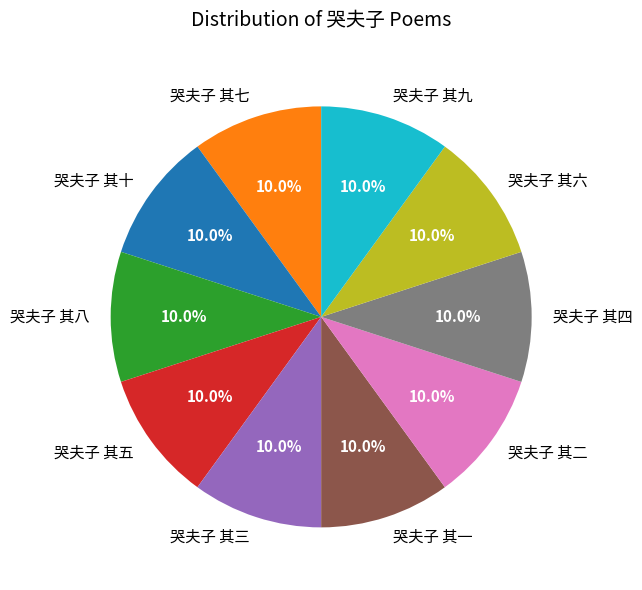

To the nearest percent, what is the average slice percentage?

10%